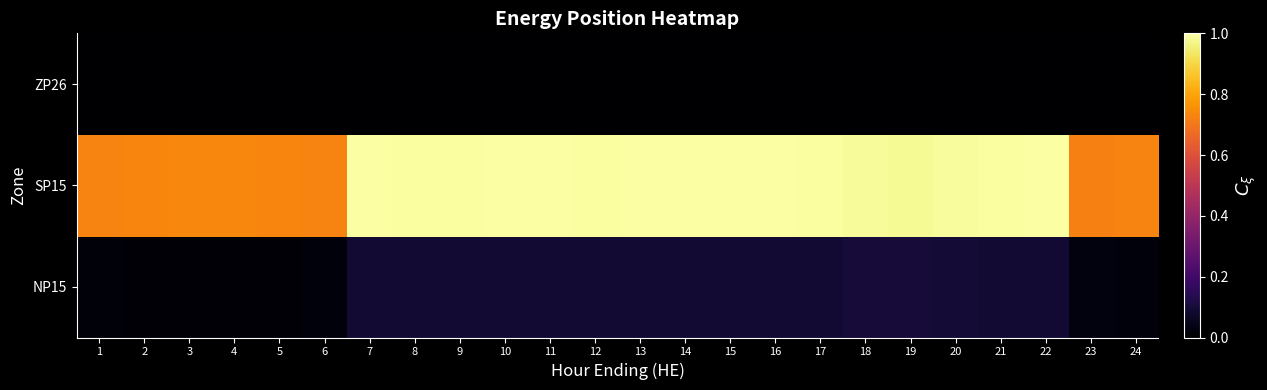

Reading left to right, what are all the values shown in this chart?

NP15: 1=0.0	2=0.0	3=0.0	4=0.0	5=0.0	6=0.0	7=0.1	8=0.1	9=0.1	10=0.1	11=0.1	12=0.1	13=0.1	14=0.1	15=0.1	16=0.1	17=0.1	18=0.1	19=0.1	20=0.1	21=0.1	22=0.1	23=0.0	24=0.0
SP15: 1=0.7	2=0.7	3=0.7	4=0.7	5=0.7	6=0.7	7=1.0	8=1.0	9=1.0	10=1.0	11=1.0	12=1.0	13=1.0	14=1.0	15=1.0	16=1.0	17=1.0	18=1.0	19=1.0	20=1.0	21=1.0	22=1.0	23=0.7	24=0.7
ZP26: 1=0.0	2=0.0	3=0.0	4=0.0	5=0.0	6=0.0	7=0.0	8=0.0	9=0.0	10=0.0	11=0.0	12=0.0	13=0.0	14=0.0	15=0.0	16=0.0	17=0.0	18=0.0	19=0.0	20=0.0	21=0.0	22=0.0	23=0.0	24=0.0